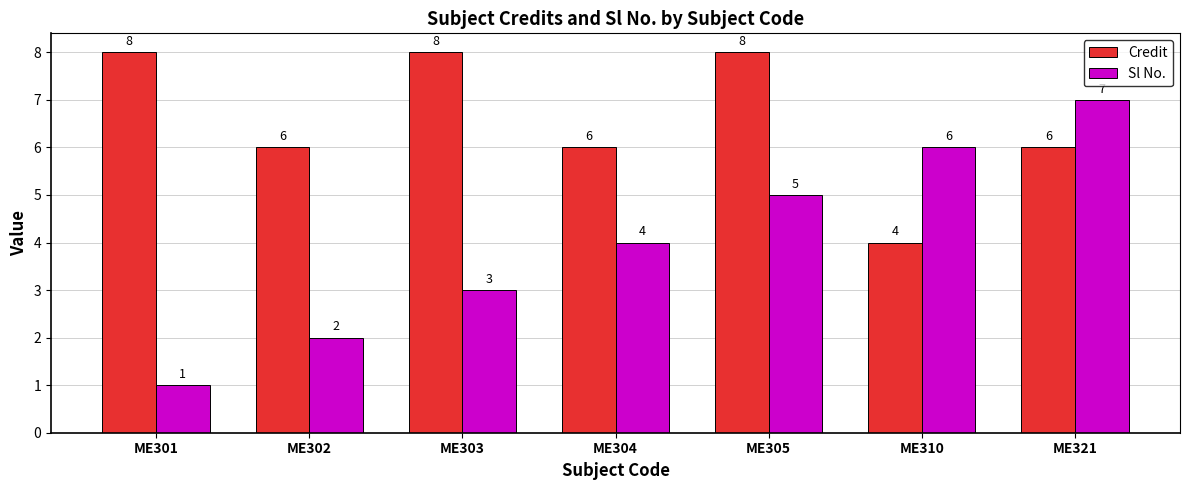

How many data points in Sl No. are less than 4?

3